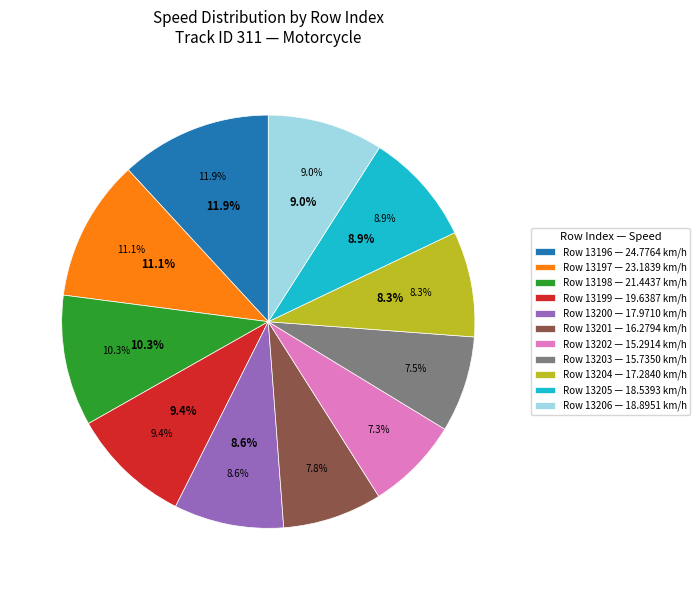

Does 13204 represent more than half of the total?

No